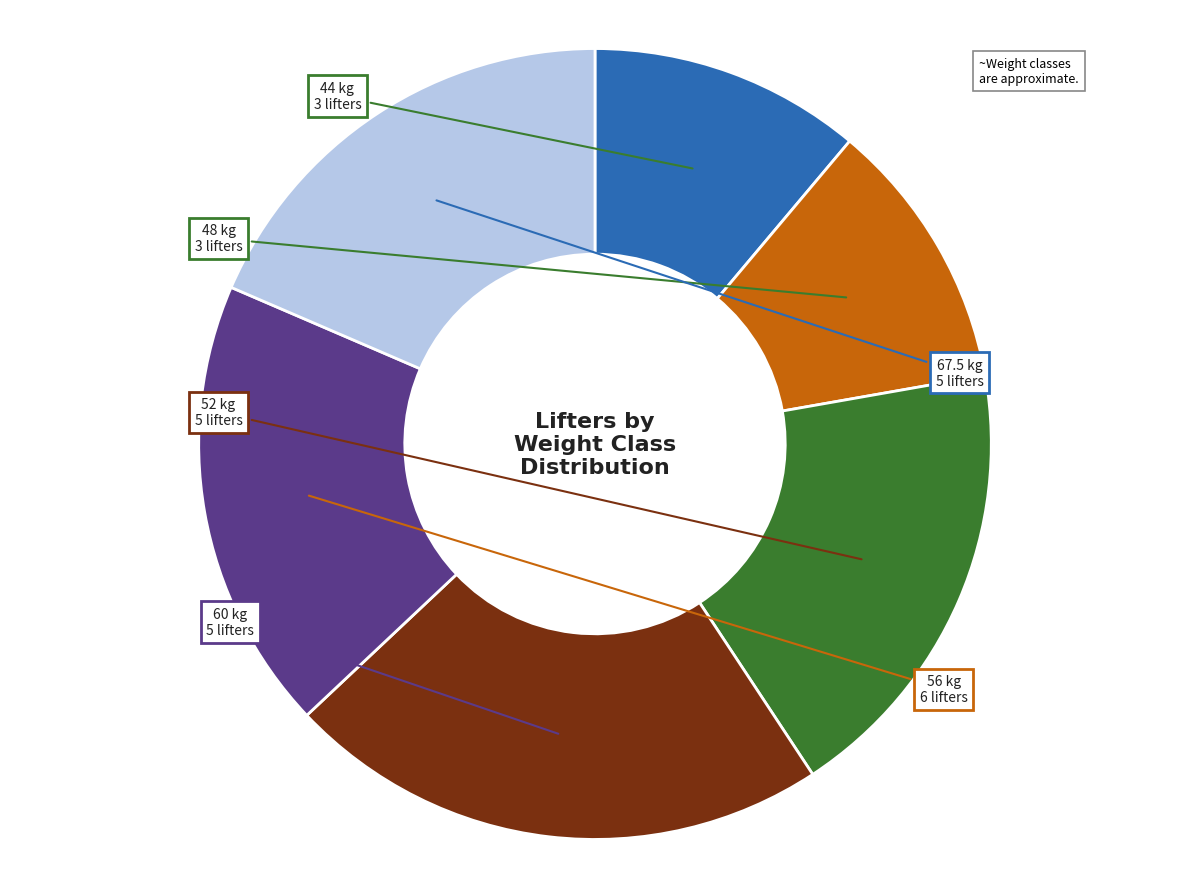

Count the number of slices in the pie.

6